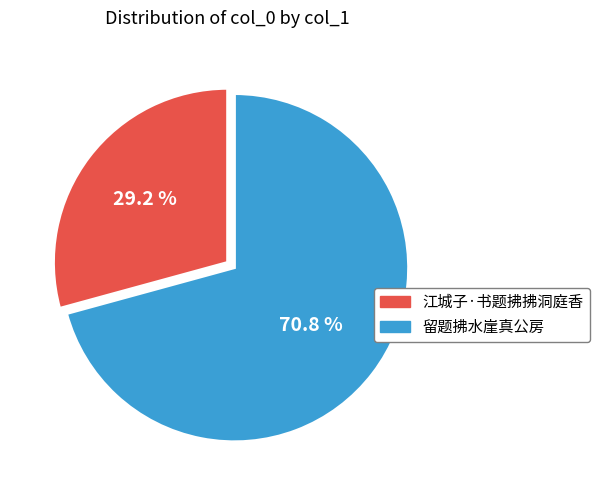

The 留题拂水崖真公房 slice represents 71% of the pie. True or false?

True